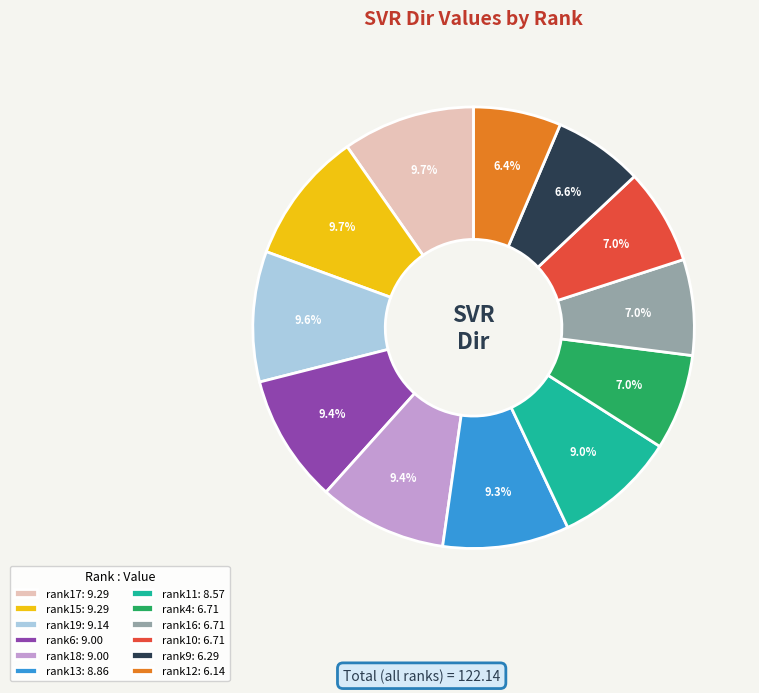

To the nearest percent, what is the average slice percentage?

8%